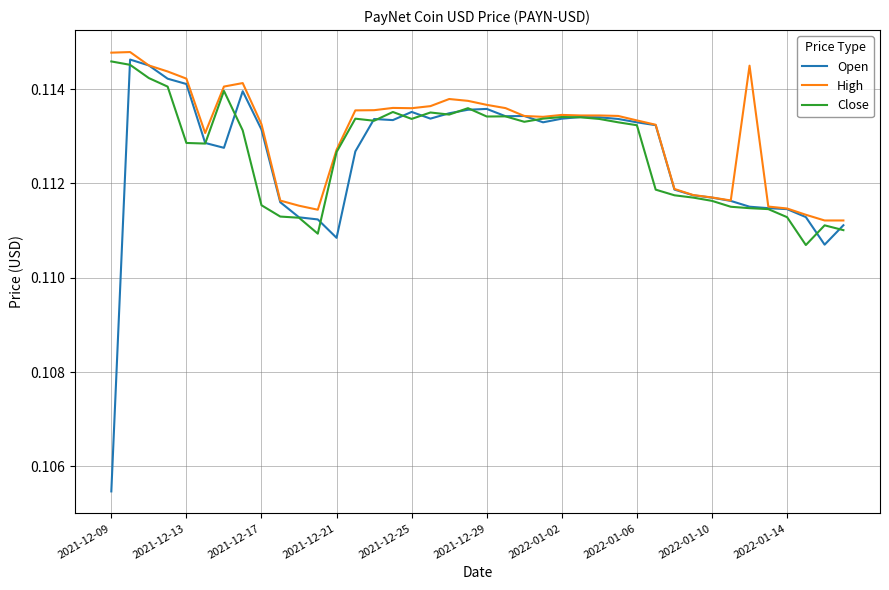

What are all the series names shown in the legend?

Open, High, Close